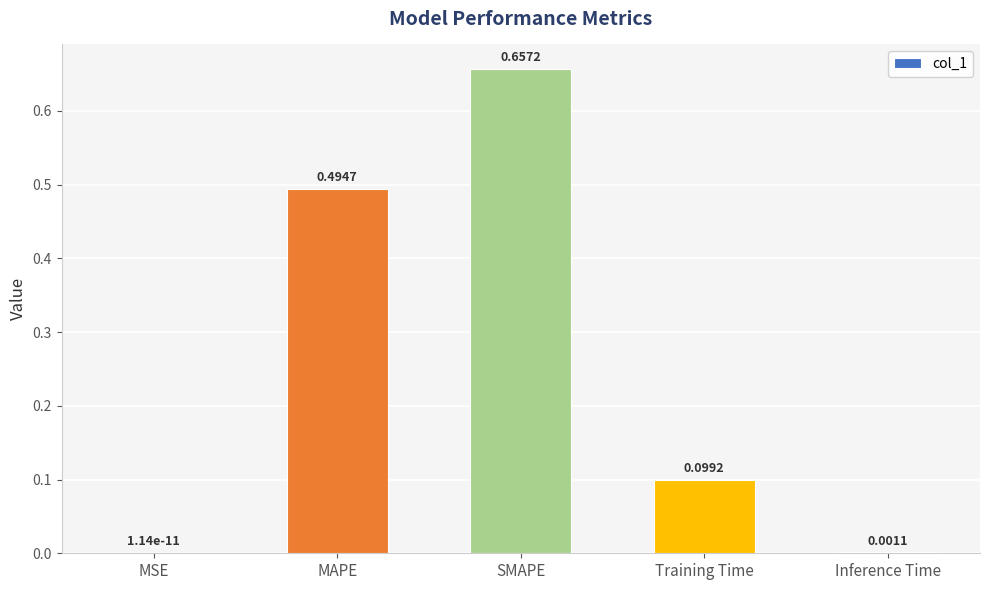

What is the change in value from MSE to MAPE?

+0.5